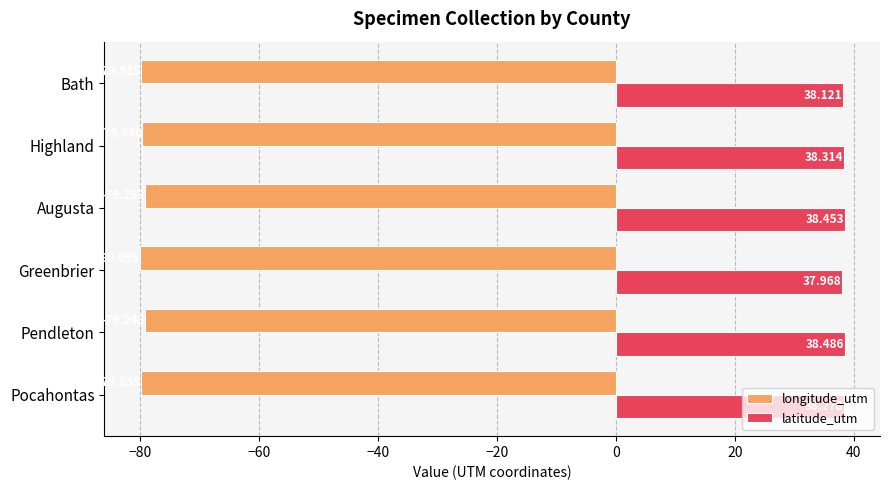

Which series has the widest spread of values?

longitude_utm